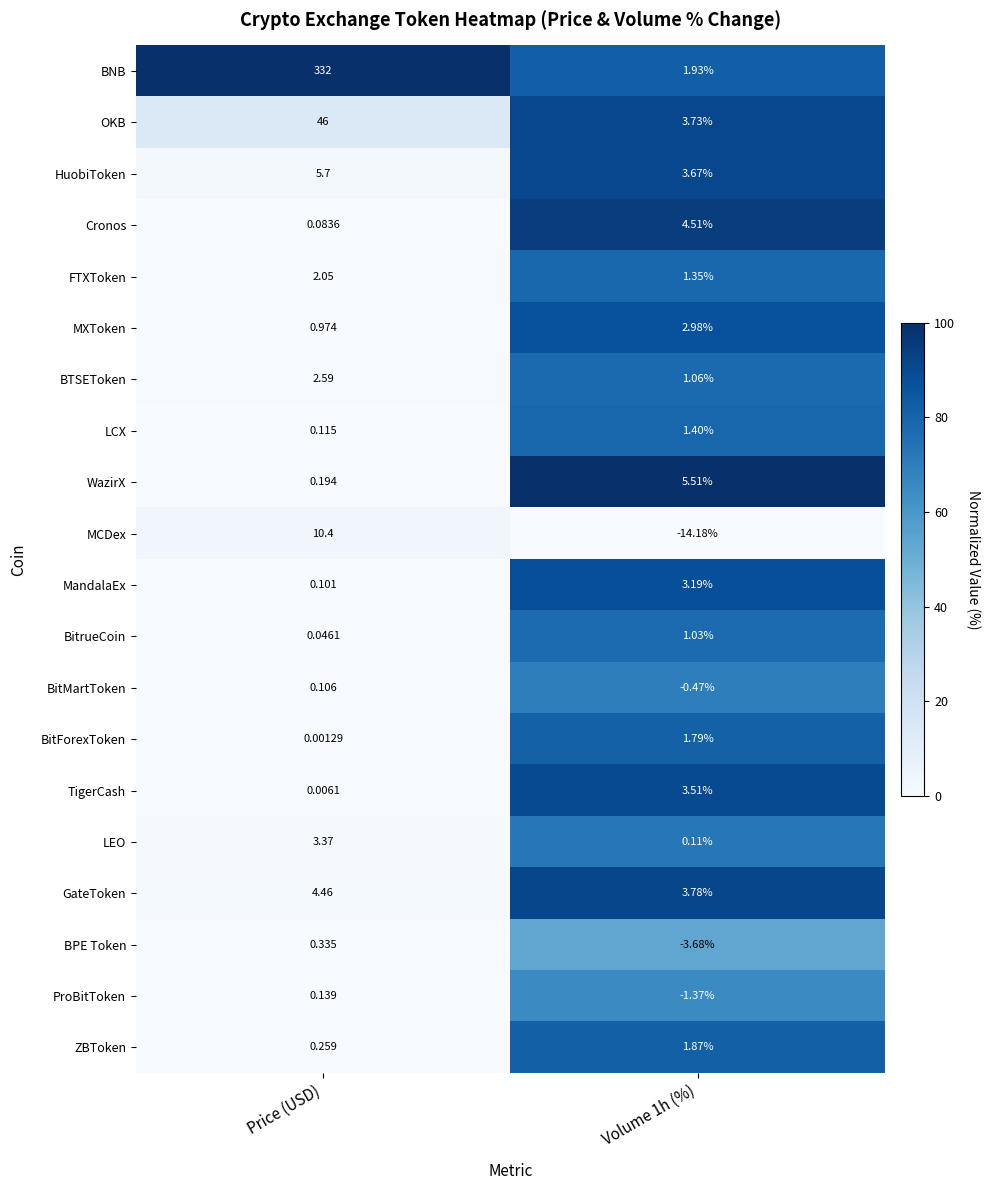

At which category is the sum across all series the highest?

Price (USD)